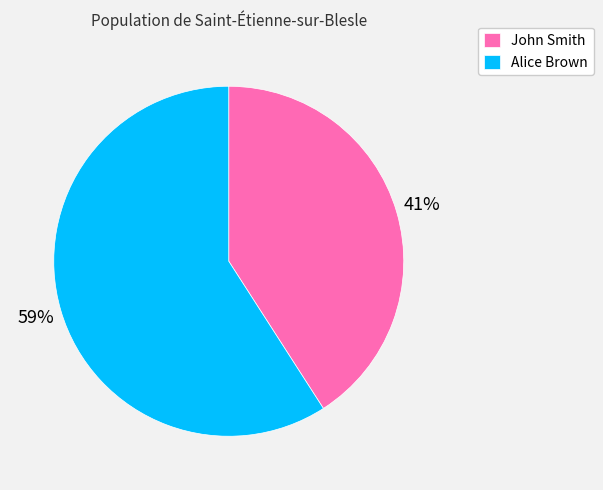

Is it true that John Smith is 41% of the pie?

True